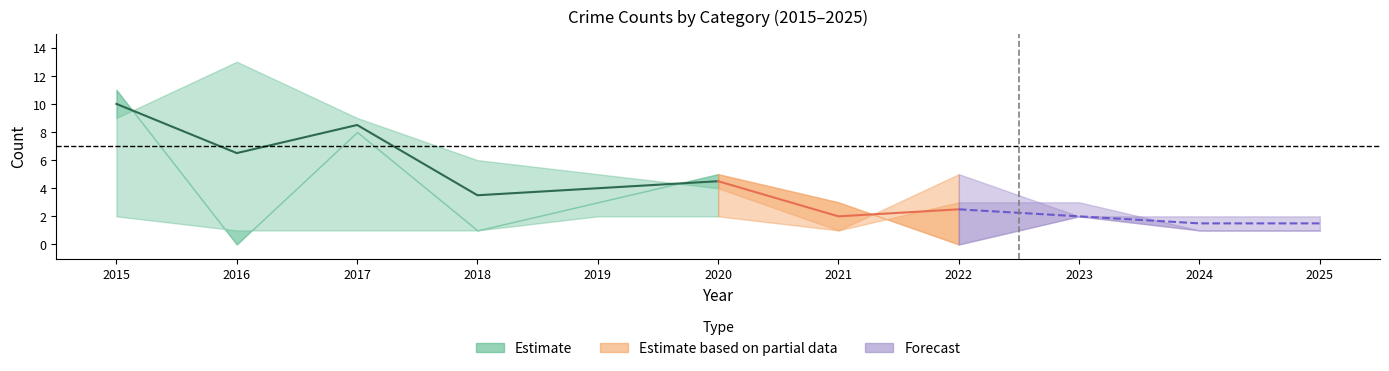

Which has a higher value, 2022 or 2016?

2016